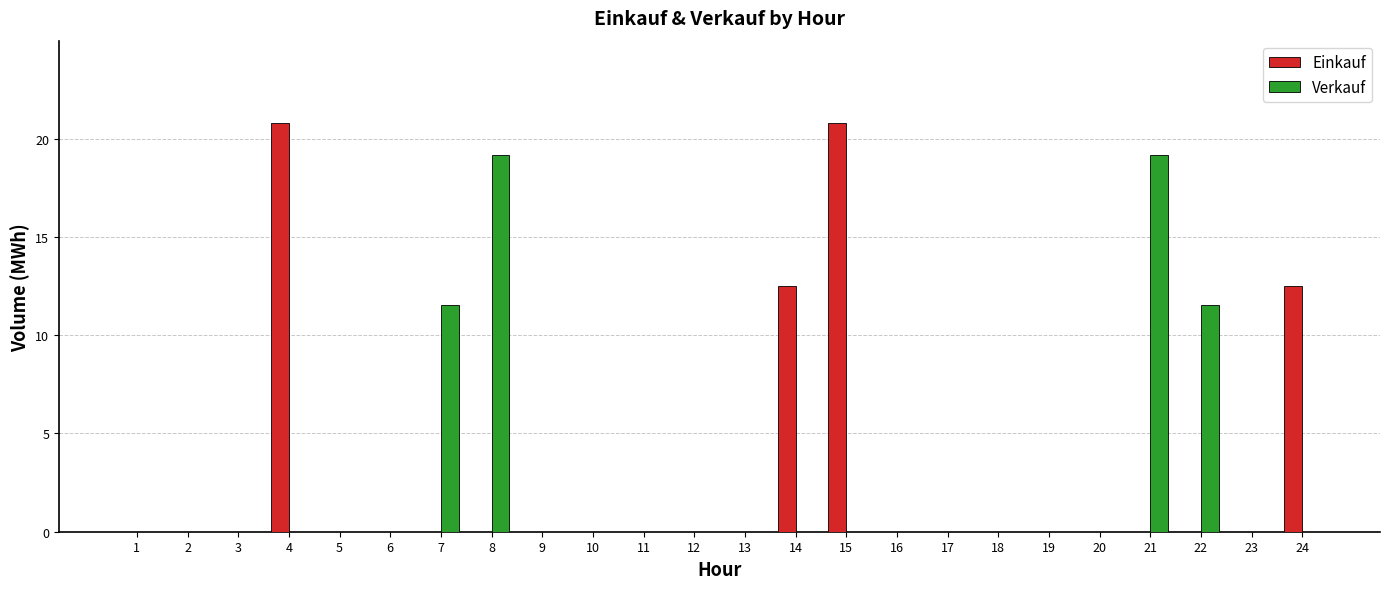

How many distinct data groups are displayed?

2